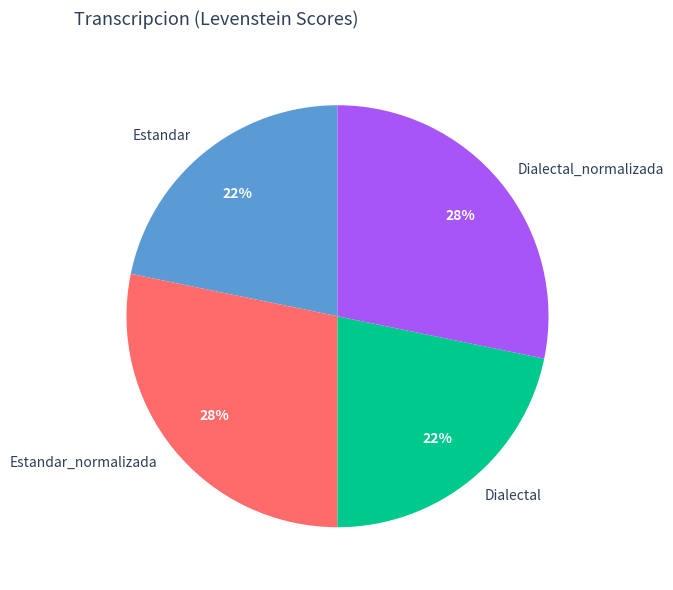

To the nearest percent, what percentage of the pie is Estandar?

22%